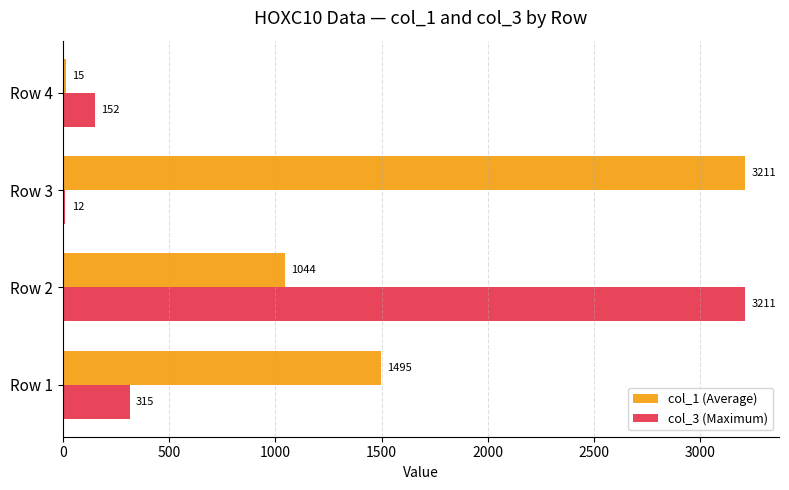

What is the minimum value for col_1 (Average)?

15